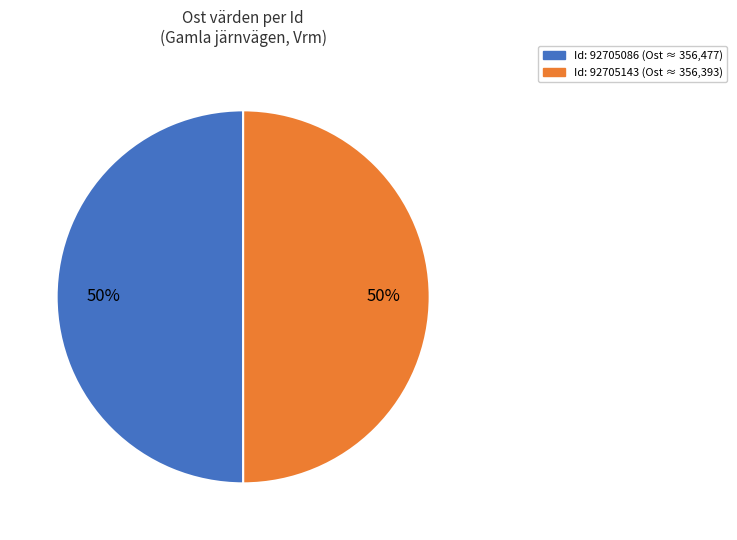

To the nearest percent, what is the average slice percentage?

50%